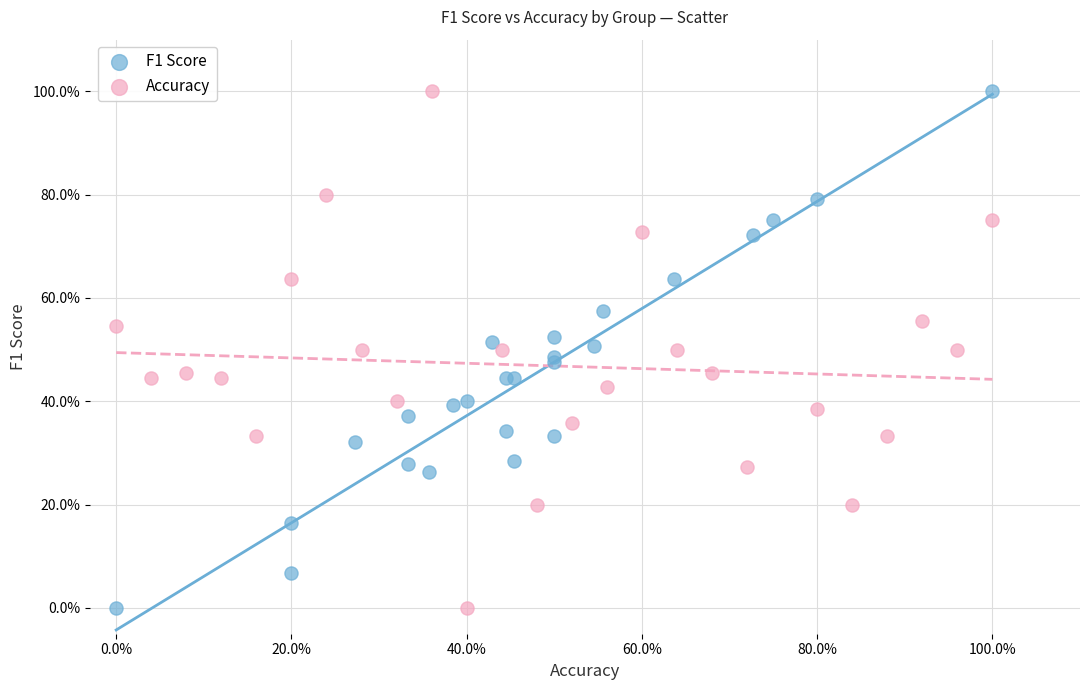

What are all the series names shown in the legend?

F1 Score, Accuracy